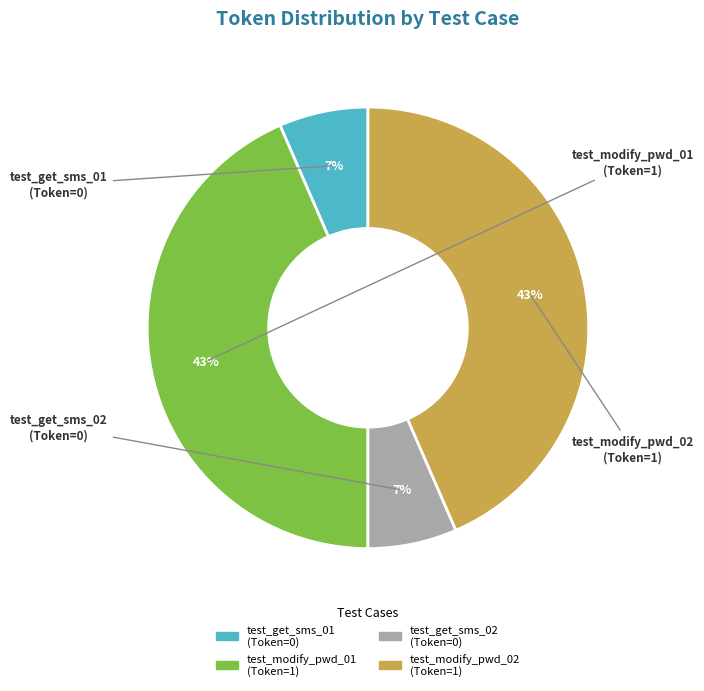

True or false: test_get_sms_01 accounts for 7% of the total.

True